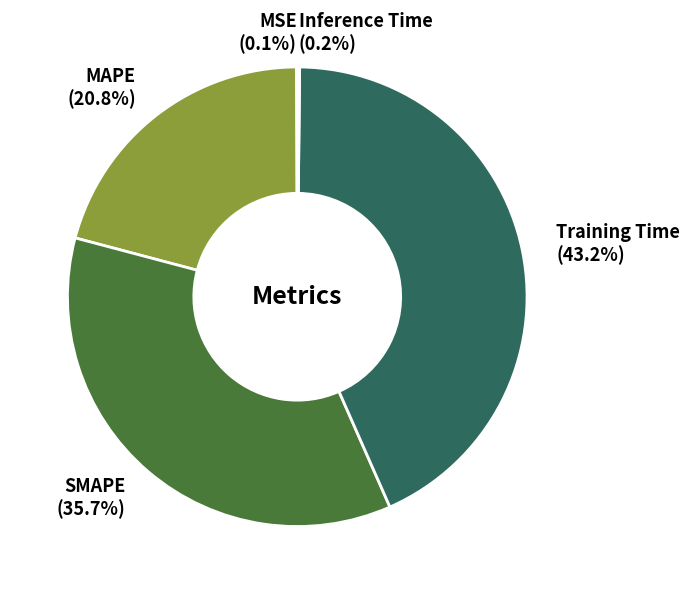

How much of the chart is everything except SMAPE (35.7%)?

64.3%